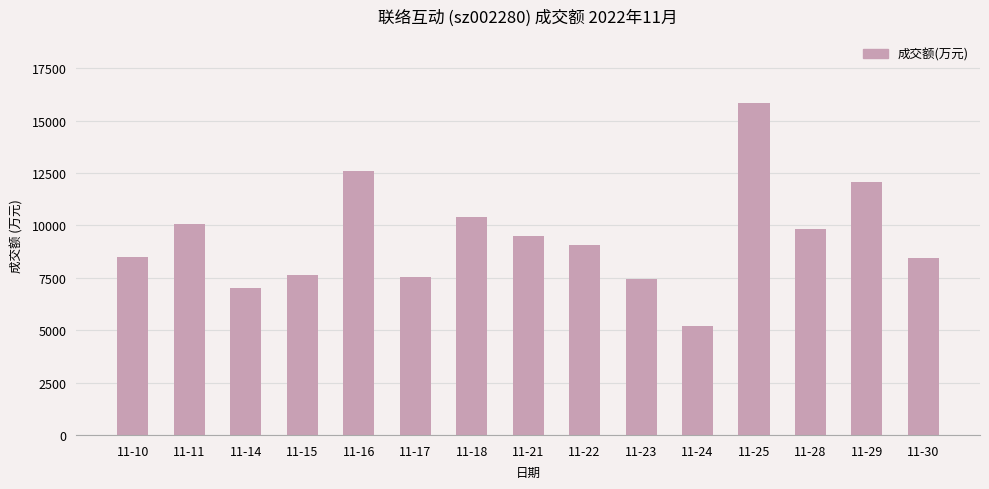

Is it true that the value at 11-15 is 12915?

False